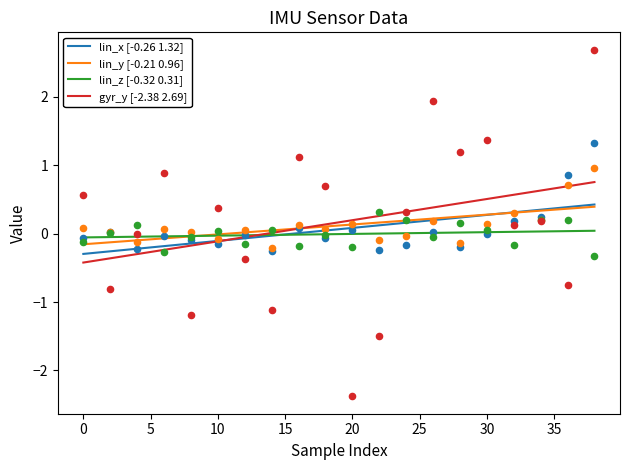

At how many categories does at least one series exceed 0?

20